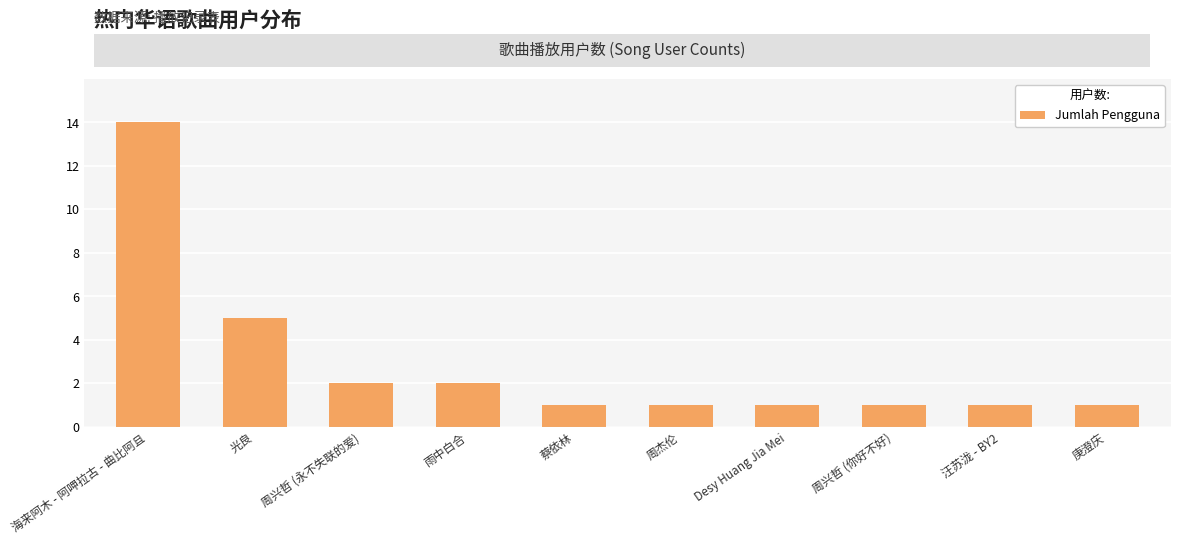

What is the maximum value shown in the chart?

14